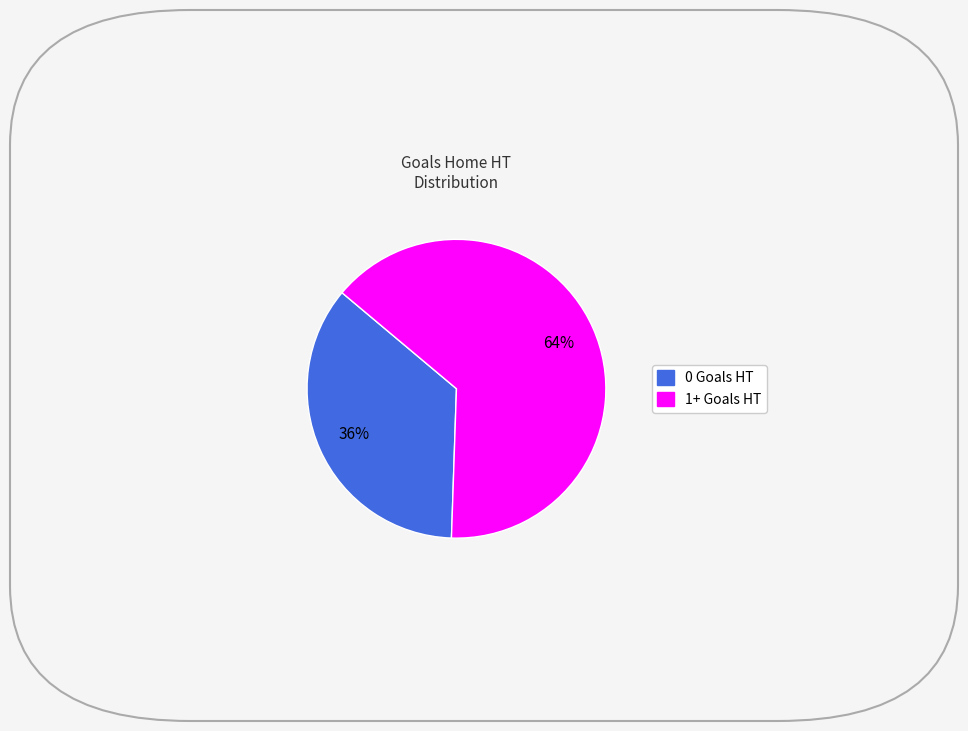

How many segments does this pie chart have?

2